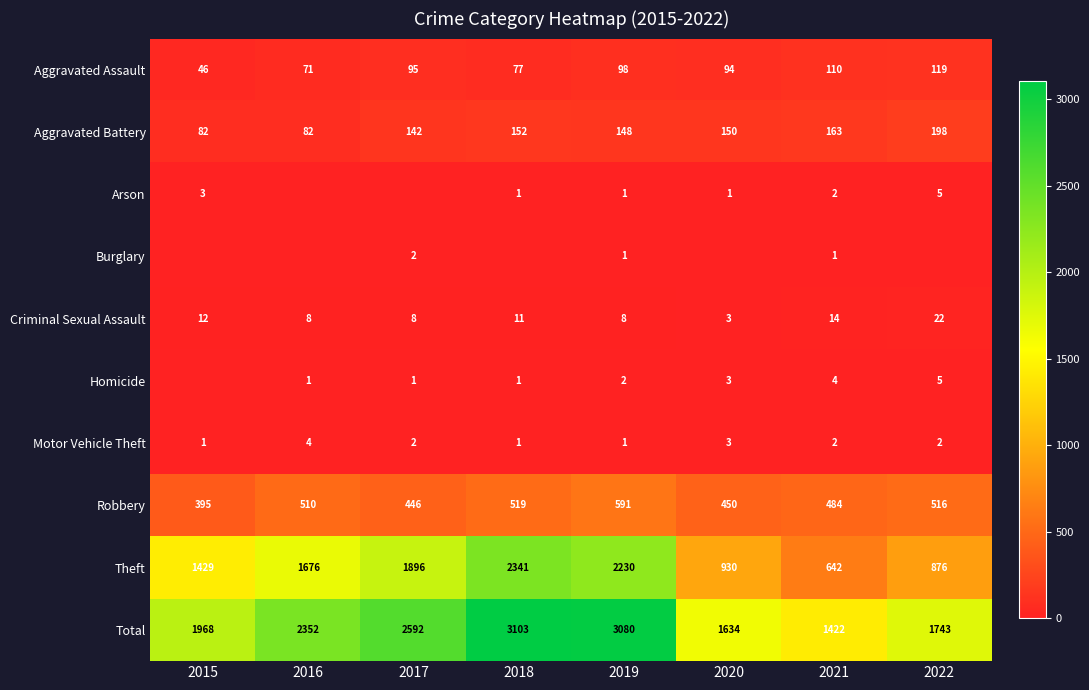

How many data points in Aggravated Assault are less than 95?

4